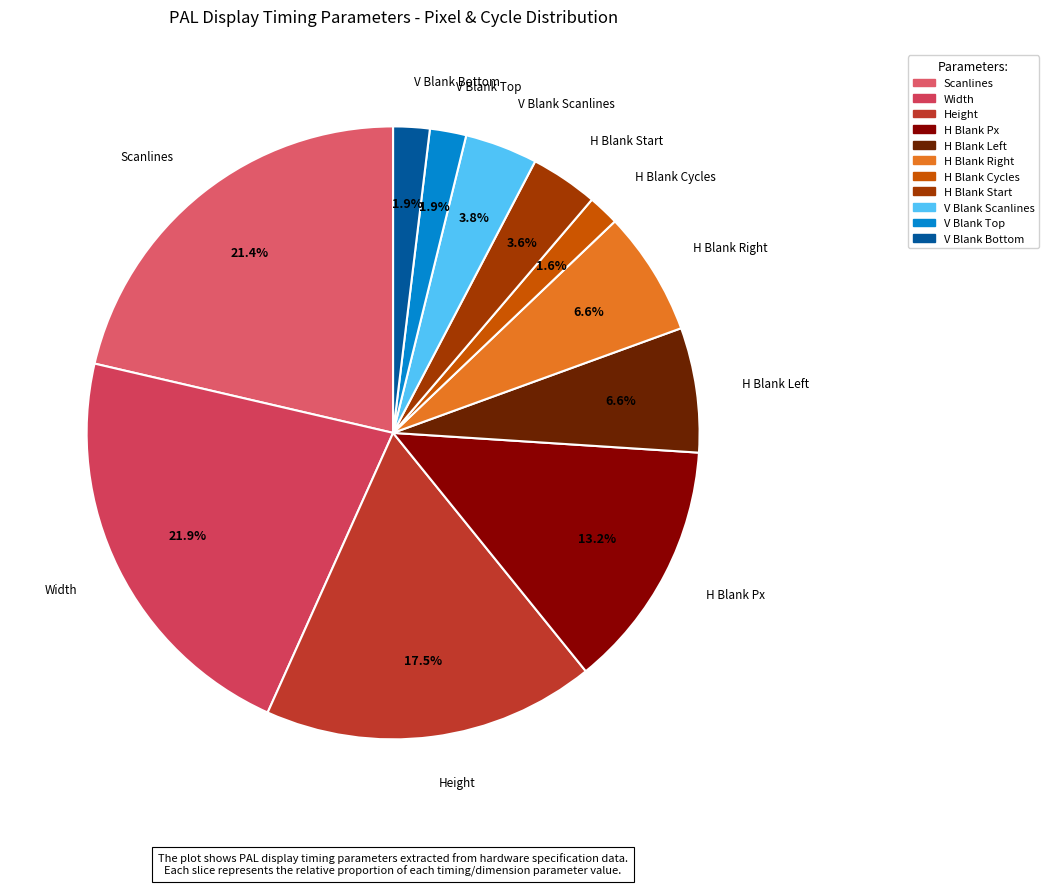

Between H Blank Cycles and Height, which is larger?

Height